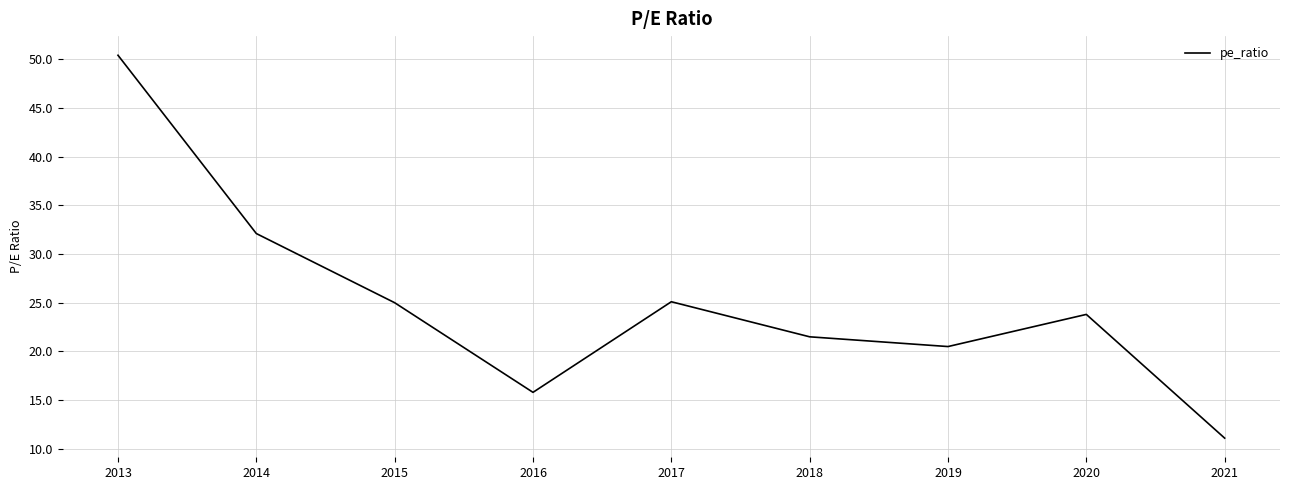

Which label corresponds to the smallest value in the chart?

2021